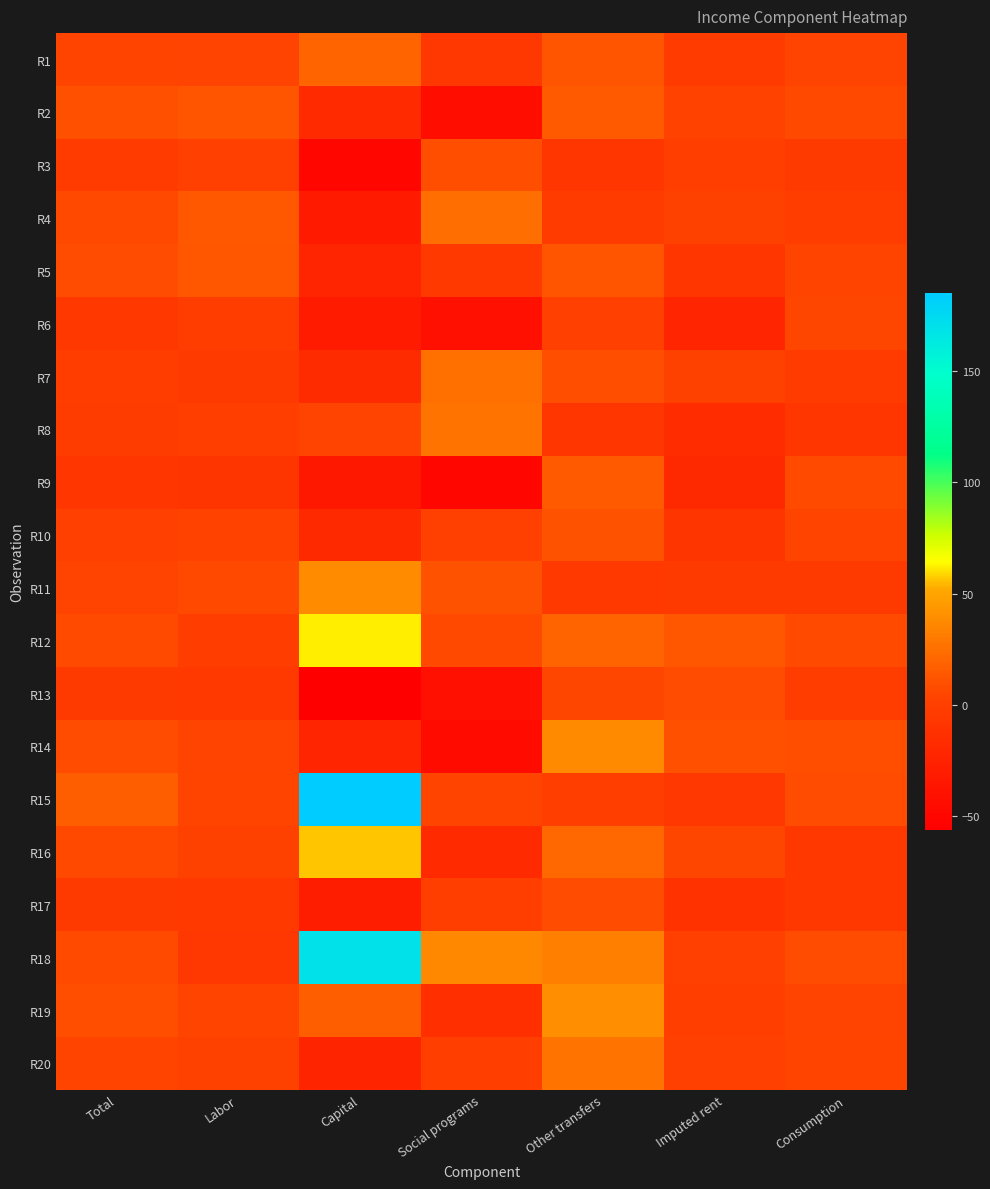

Which series has the largest range (max minus min)?

R15